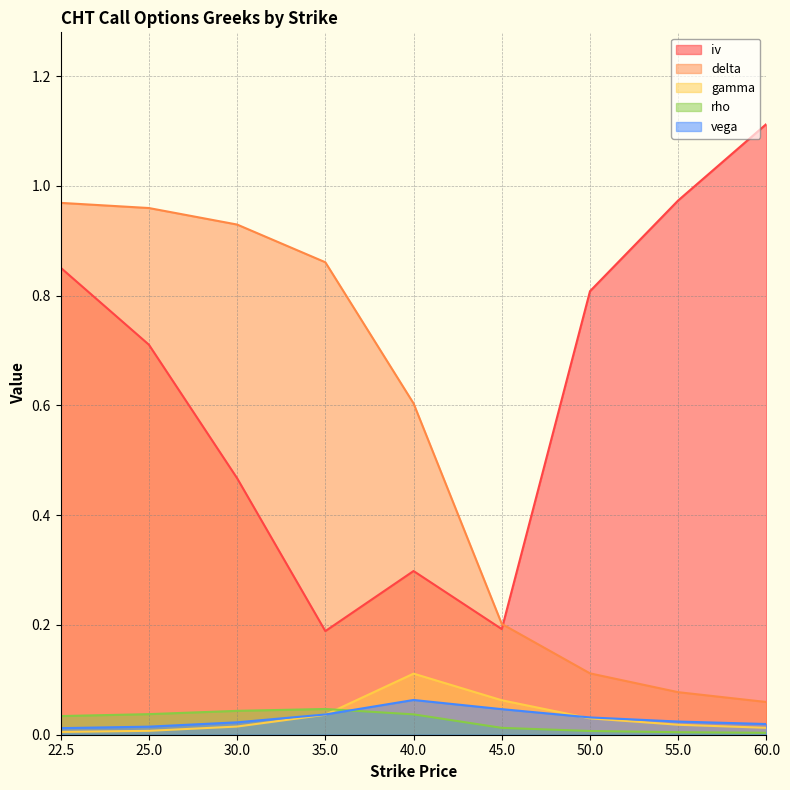

What is the total value across all series at 55.0?

1.1